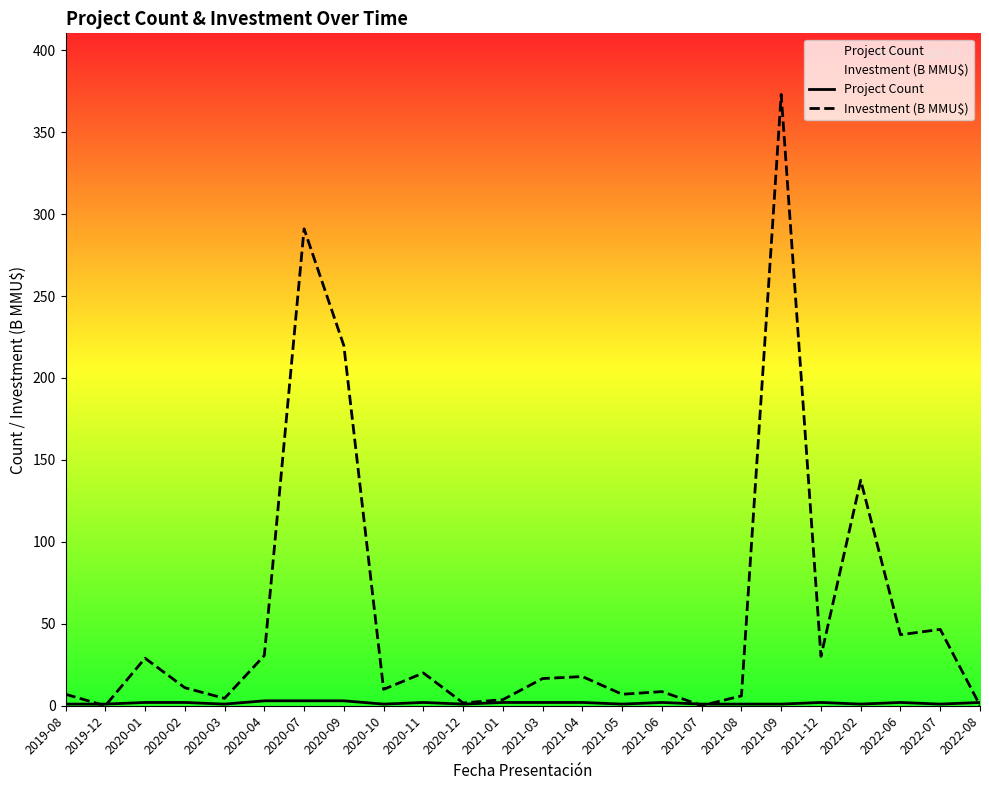

Reading left to right, extract all data points from this chart.

Project Count: 2019-08=1.0	2019-12=1.0	2020-01=2.0	2020-02=2.0	2020-03=1.0	2020-04=3.0	2020-07=3.0	2020-09=3.0	2020-10=1.0	2020-11=2.0	2020-12=1.0	2021-01=2.0	2021-03=2.0	2021-04=2.0	2021-05=1.0	2021-06=2.0	2021-07=1.0	2021-08=1.0	2021-09=1.0	2021-12=2.0	2022-02=1.0	2022-06=2.0	2022-07=1.0	2022-08=2.0
Investment (B MMU$): 2019-08=7.0	2019-12=0.0	2020-01=29.0	2020-02=11.0	2020-03=4.5	2020-04=30.7	2020-07=291.0	2020-09=219.7	2020-10=10.0	2020-11=20.0	2020-12=1.7	2021-01=3.7	2021-03=16.6	2021-04=17.8	2021-05=7.0	2021-06=8.6	2021-07=0.1	2021-08=6.0	2021-09=373.0	2021-12=30.1	2022-02=137.6	2022-06=43.3	2022-07=46.6	2022-08=0.2